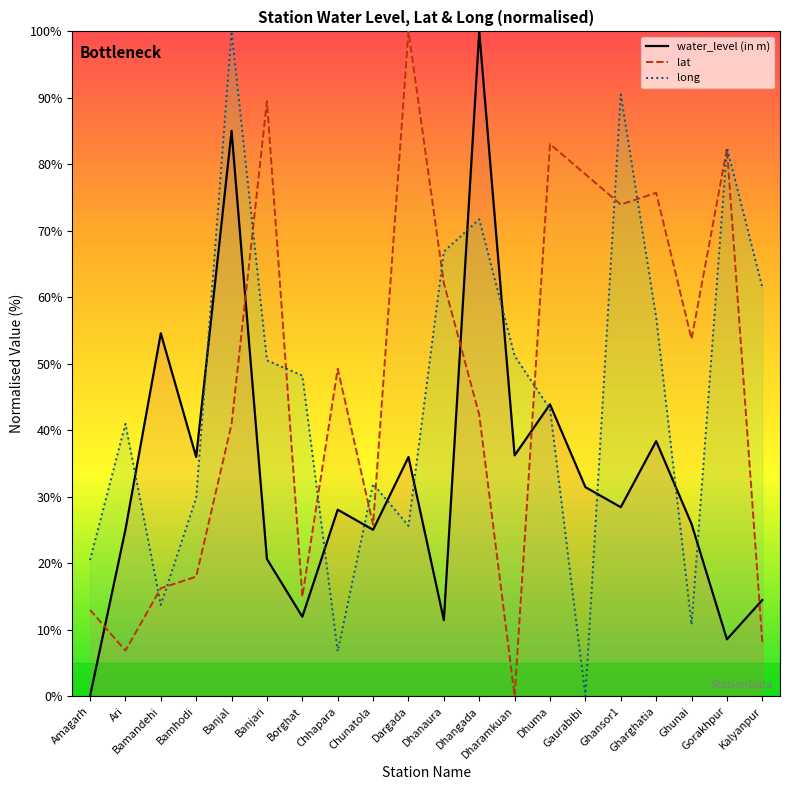

In long, how many points are lower than both neighbors (excluding endpoints)?

5